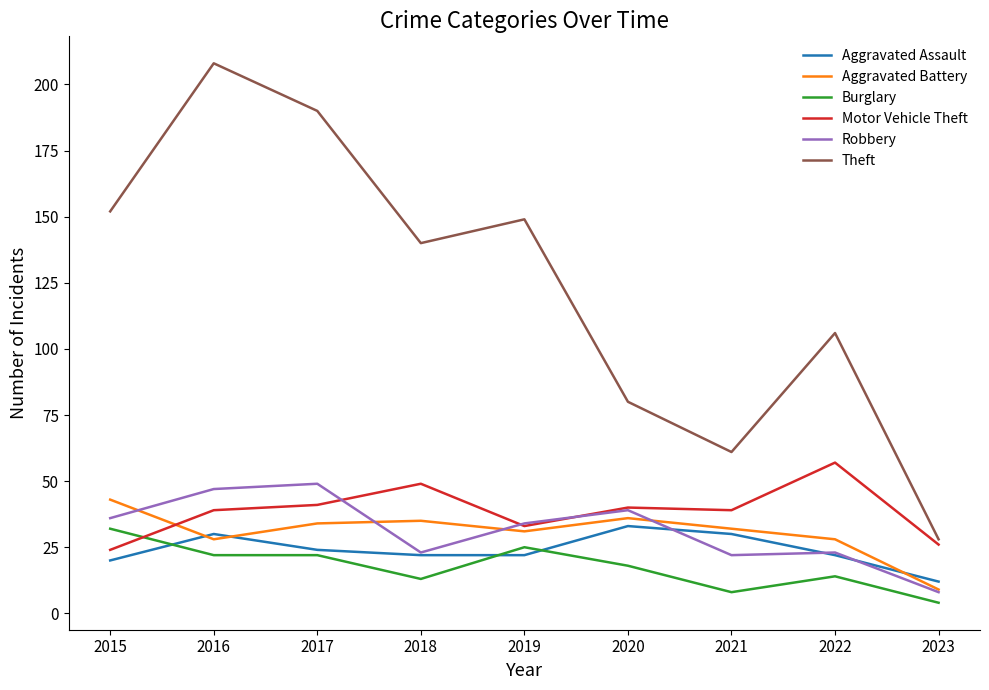

At 2021, list the series in order from smallest to largest.

Burglary, Robbery, Aggravated Assault, Aggravated Battery, Motor Vehicle Theft, Theft